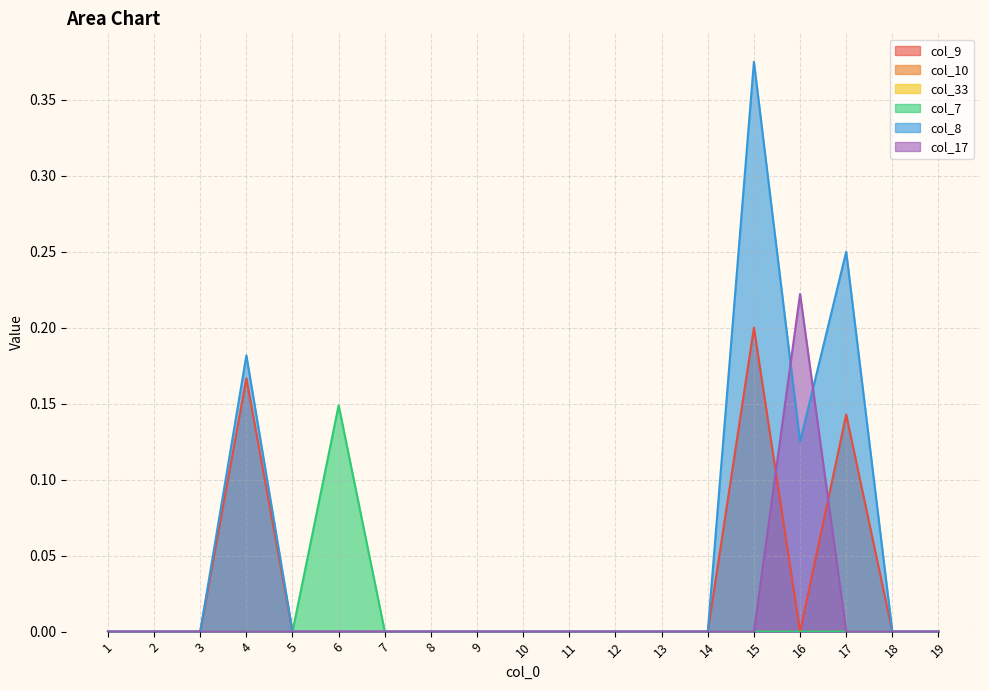

At which category is the sum across all series the highest?

15